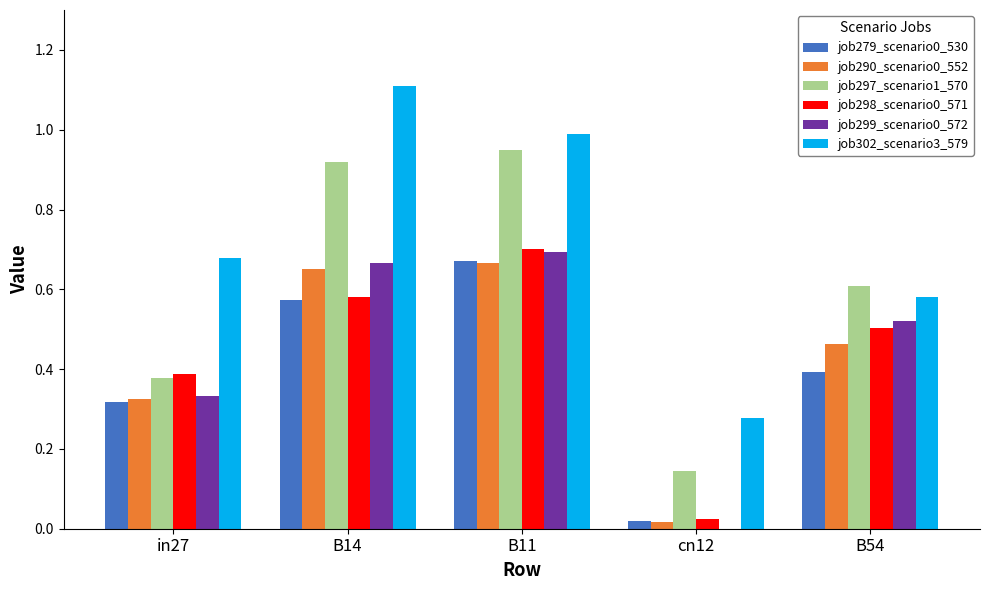

The value of job297_scenario1_570 at B14 is 1.3. True or false?

False